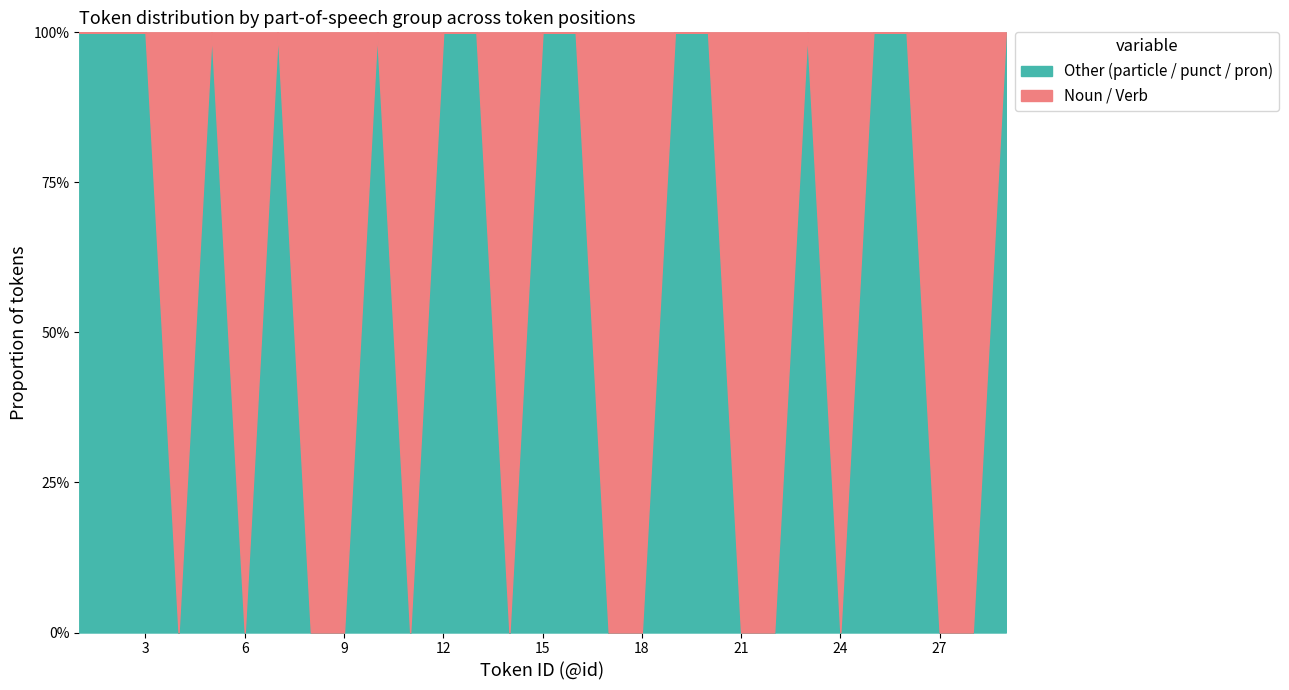

Does the chart have visible grid lines?

Yes